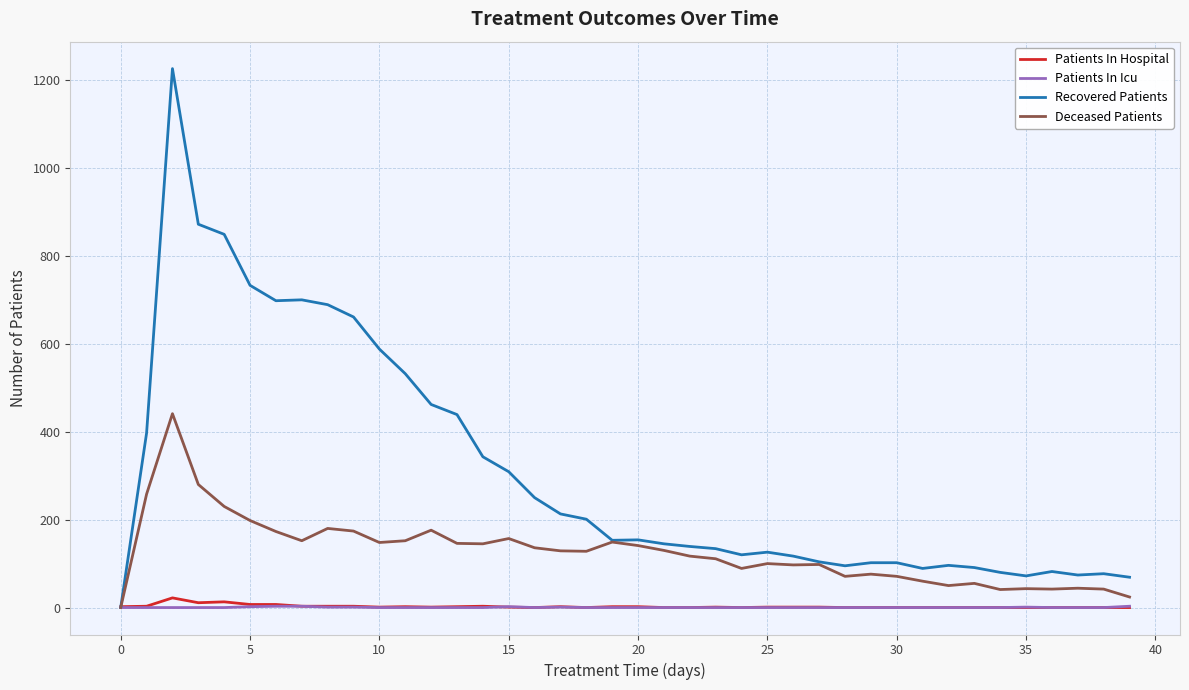

What is the greatest value displayed?

1226